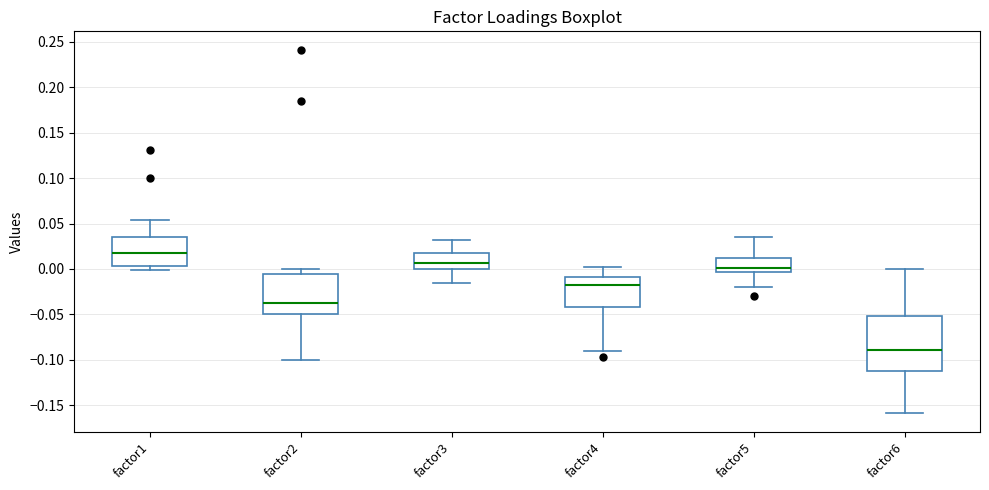

Which box is the tallest, from its lower edge to its upper edge?

factor6